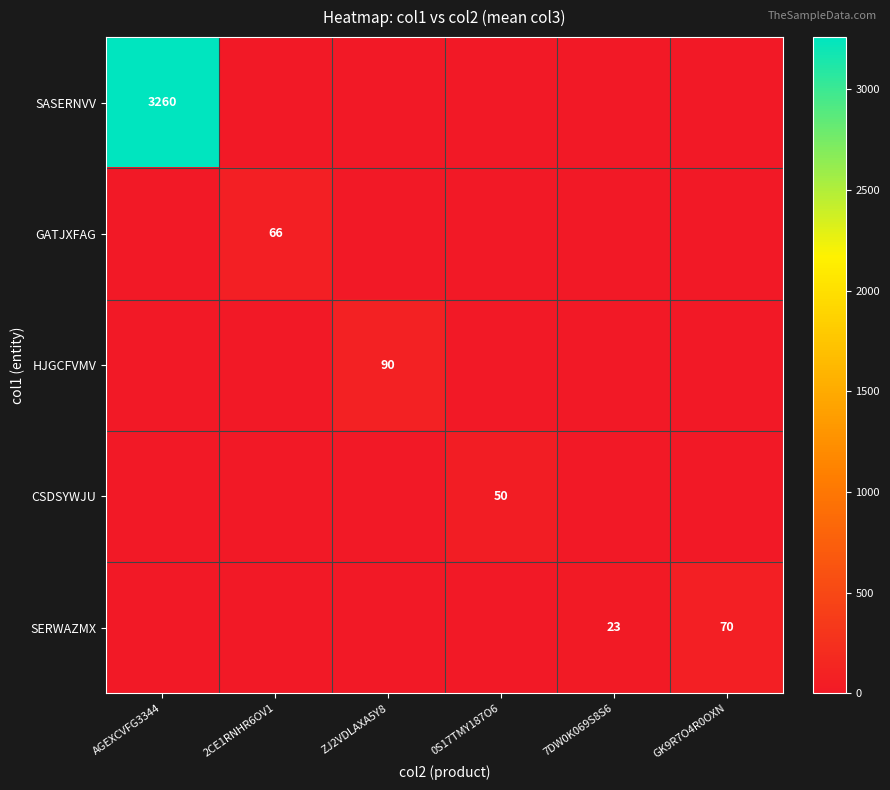

At which category is the sum across all series the highest?

AGEXCVFG3344